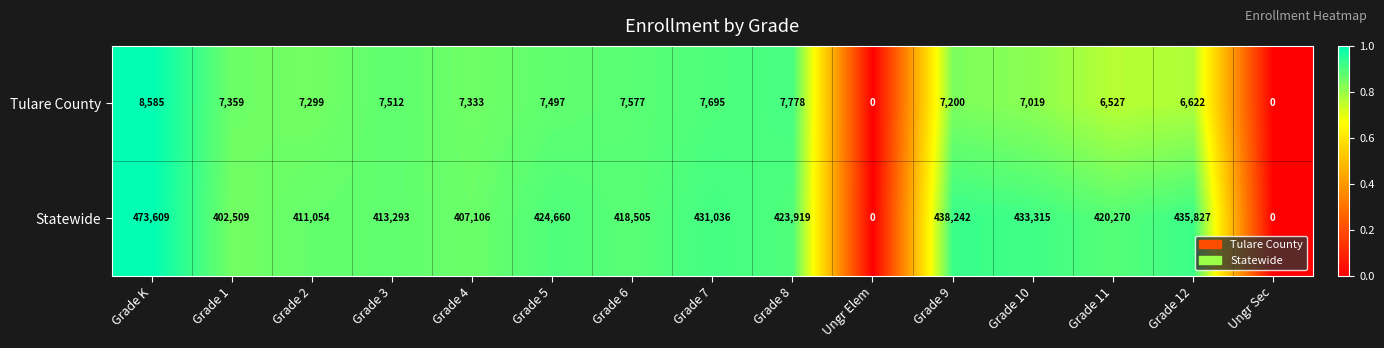

At Grade 7, list the series in order from smallest to largest.

Tulare County, Statewide